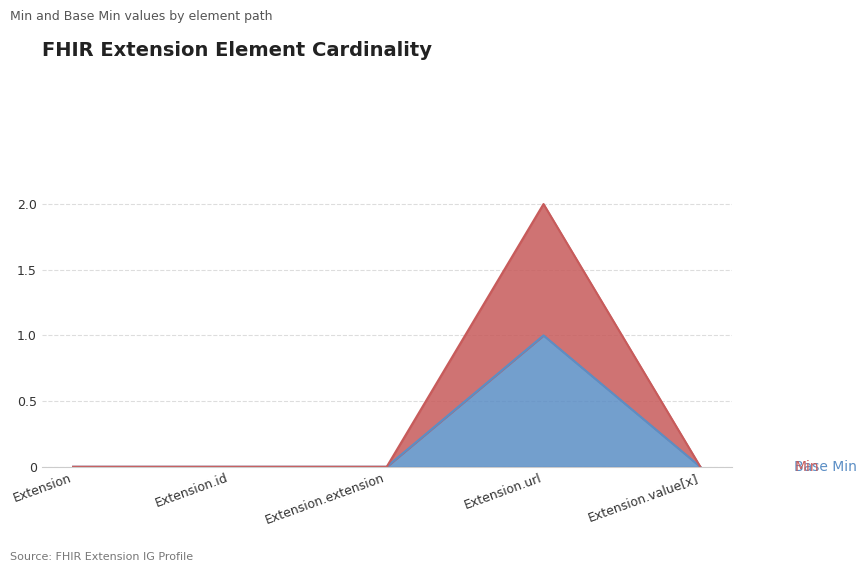

Which has a higher value, Extension or Extension.url?

Extension.url